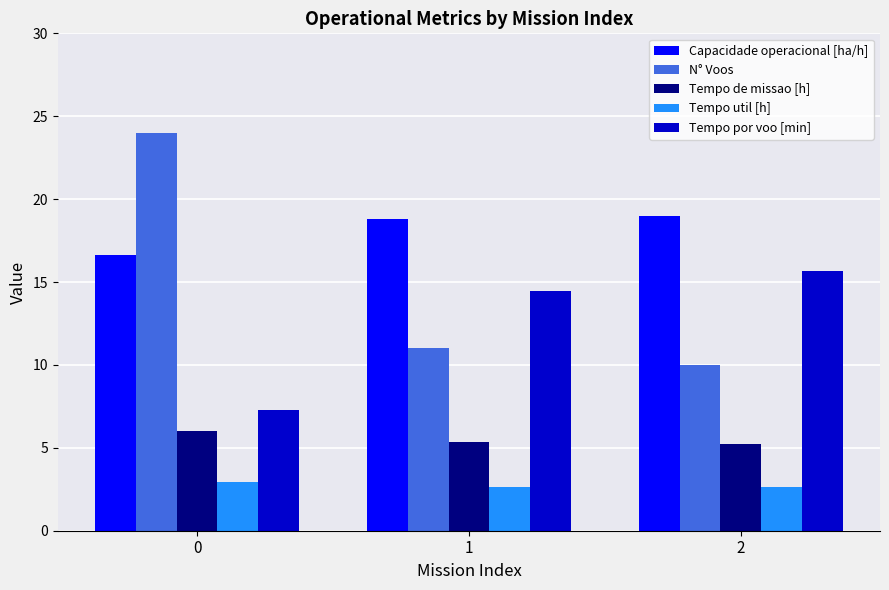

Count the number of categories in the chart.

3